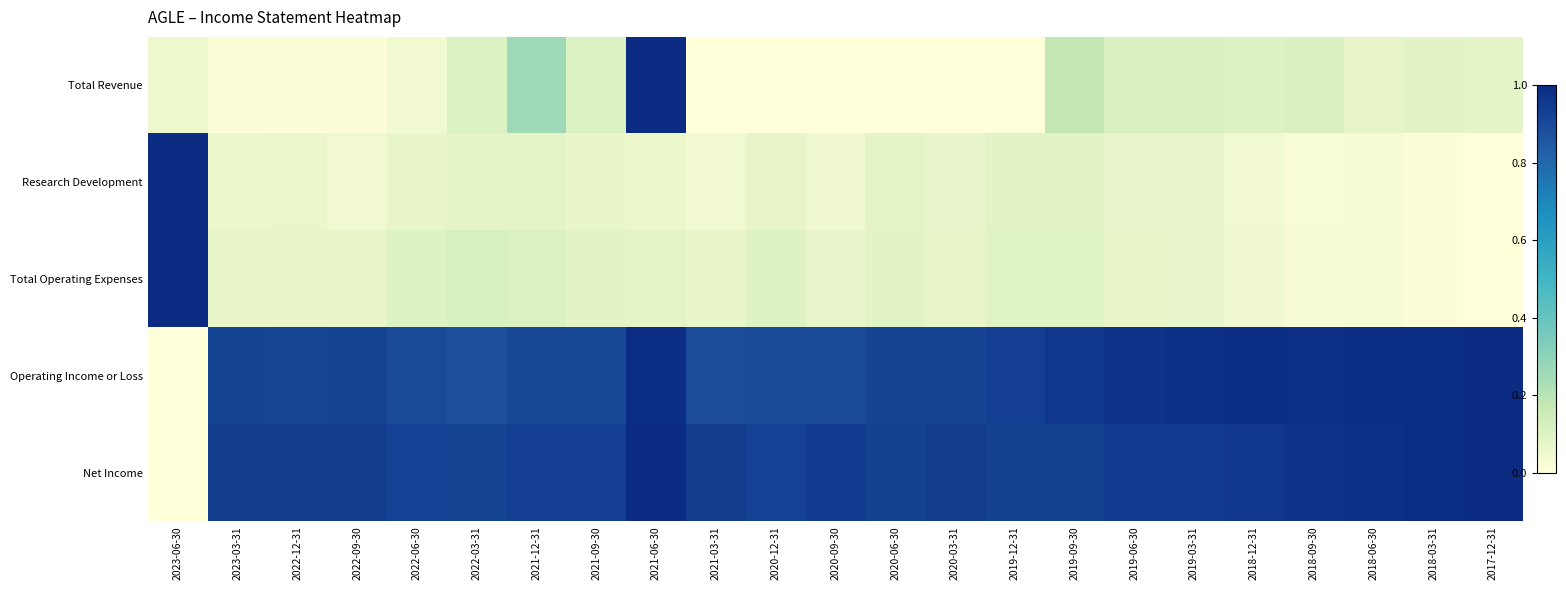

Which category has the highest value across all series?

2021-06-30